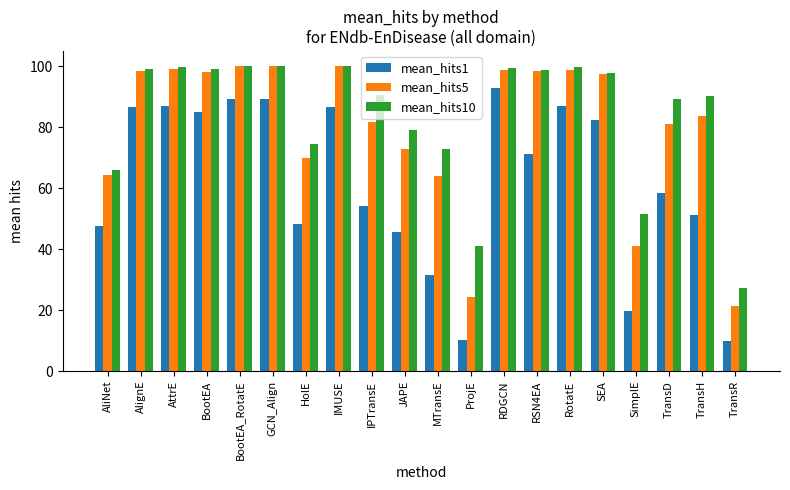

How many bars are there in each group?

3